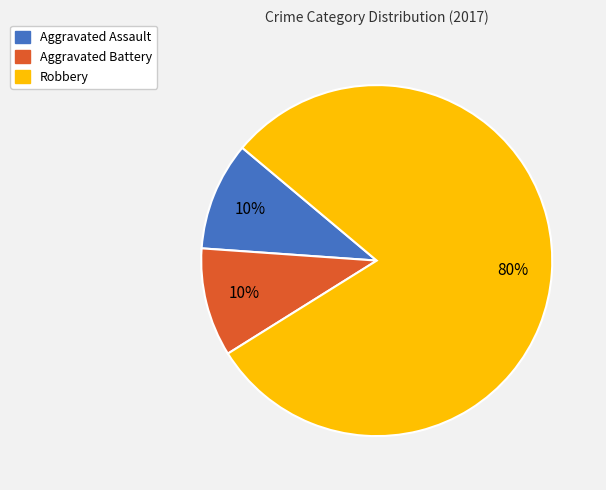

Count the number of slices in the pie.

3